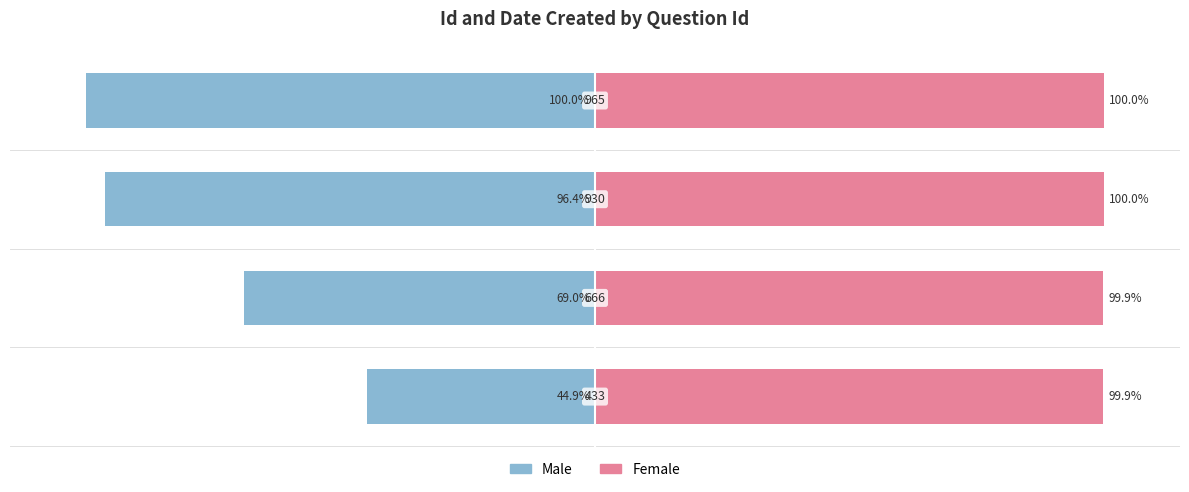

What is the average value of the Male series?

-77.6